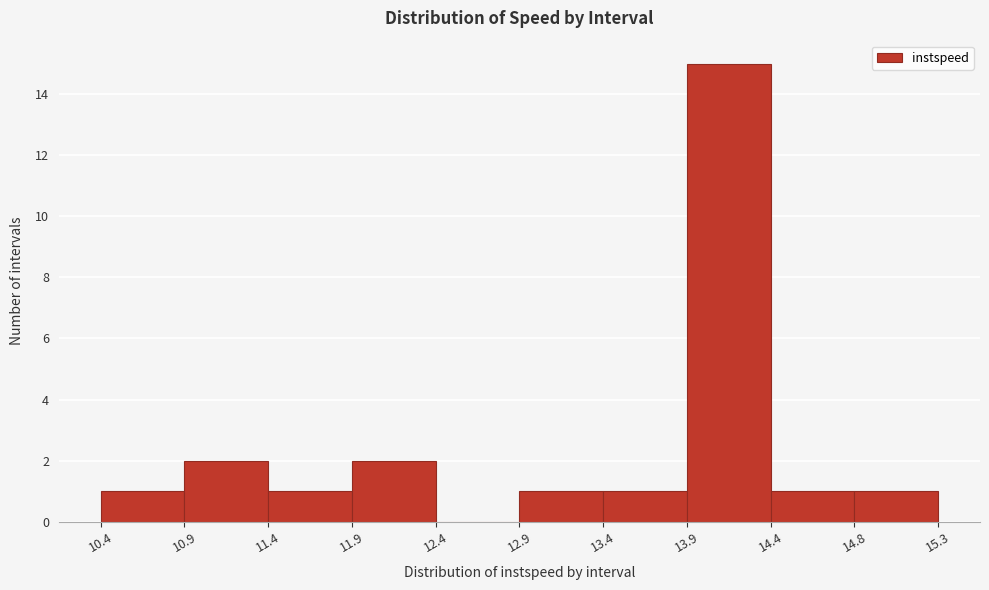

What is the height of the bar covering 14.8 to 15.3 on the x-axis? The values are not printed on the chart, so give them approximately, as read against the axis.

1